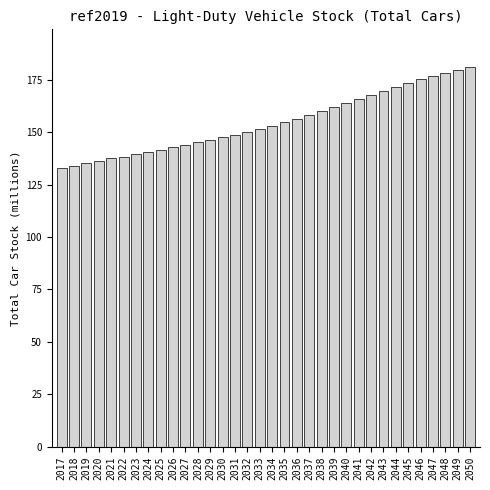

The value at 2045 is 278.1. True or false?

False